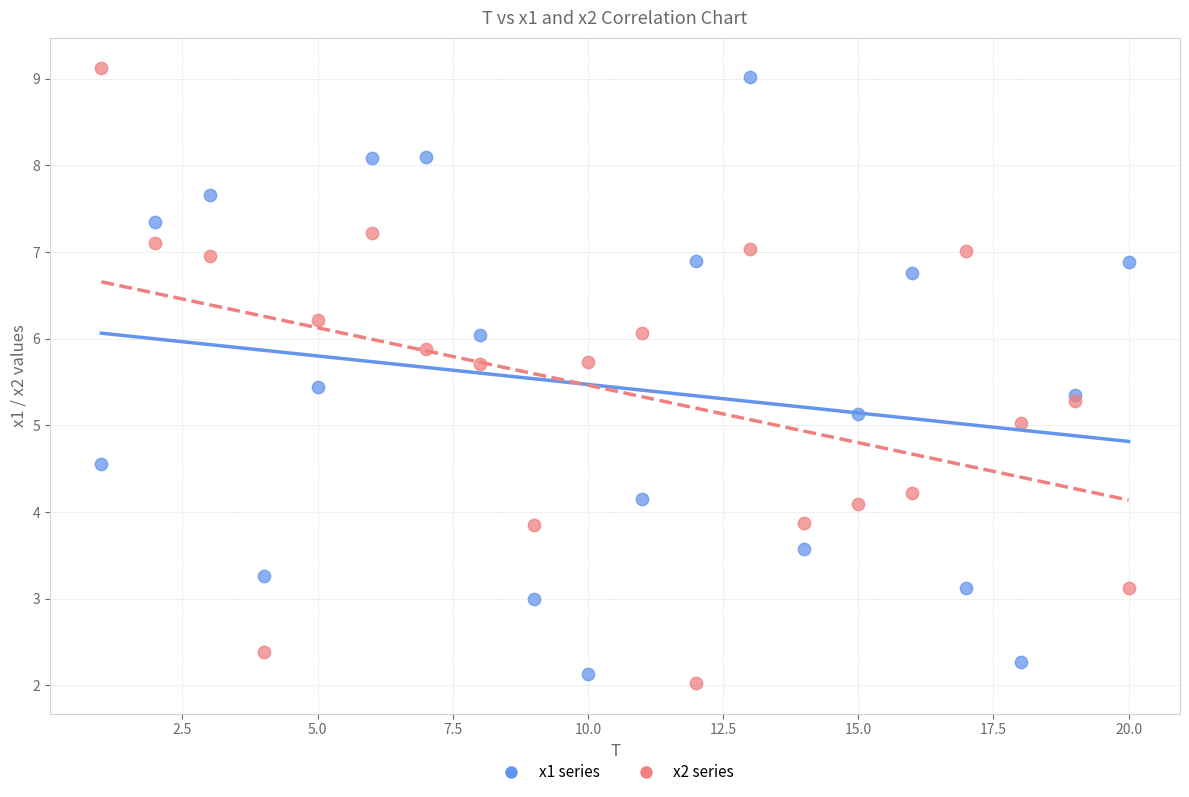

Which series reaches the minimum Y coordinate?

x2 series